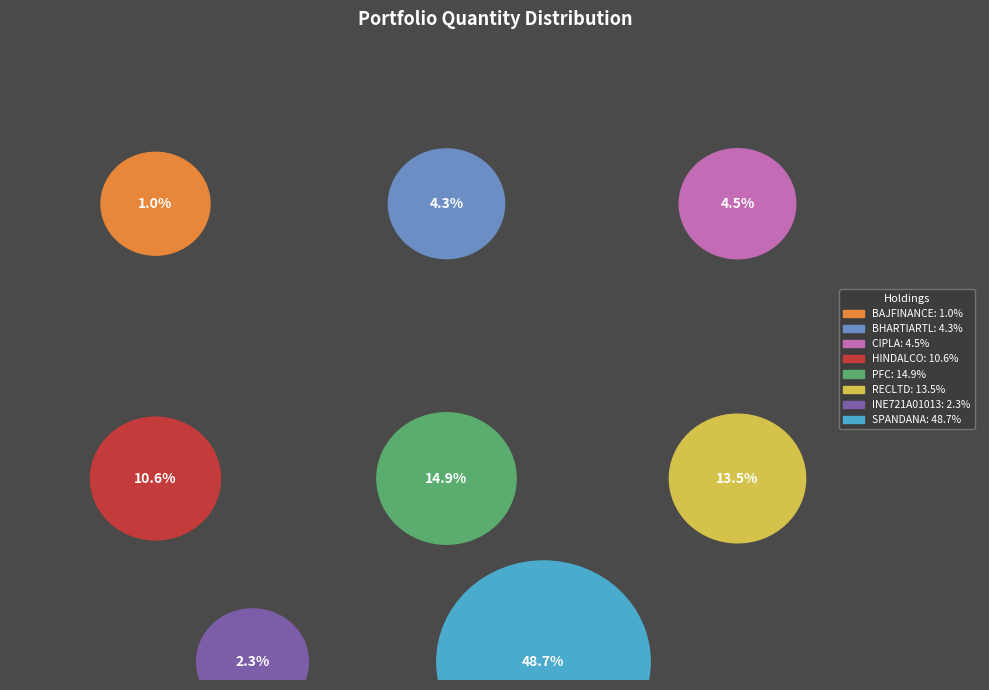

How much of the chart is everything except SPANDANA?

51.3%